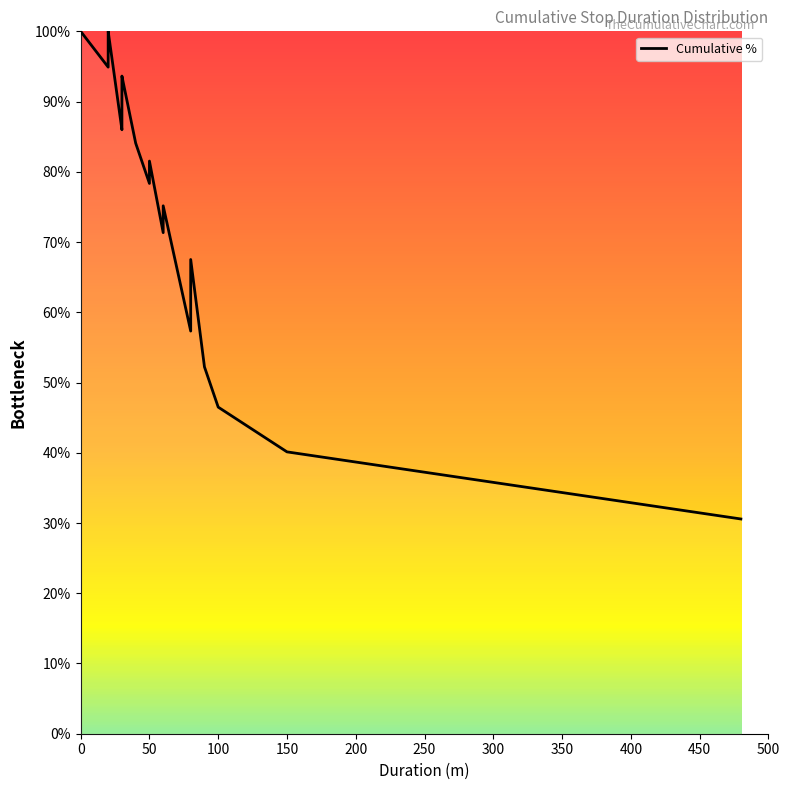

How many distinct data groups are displayed?

1